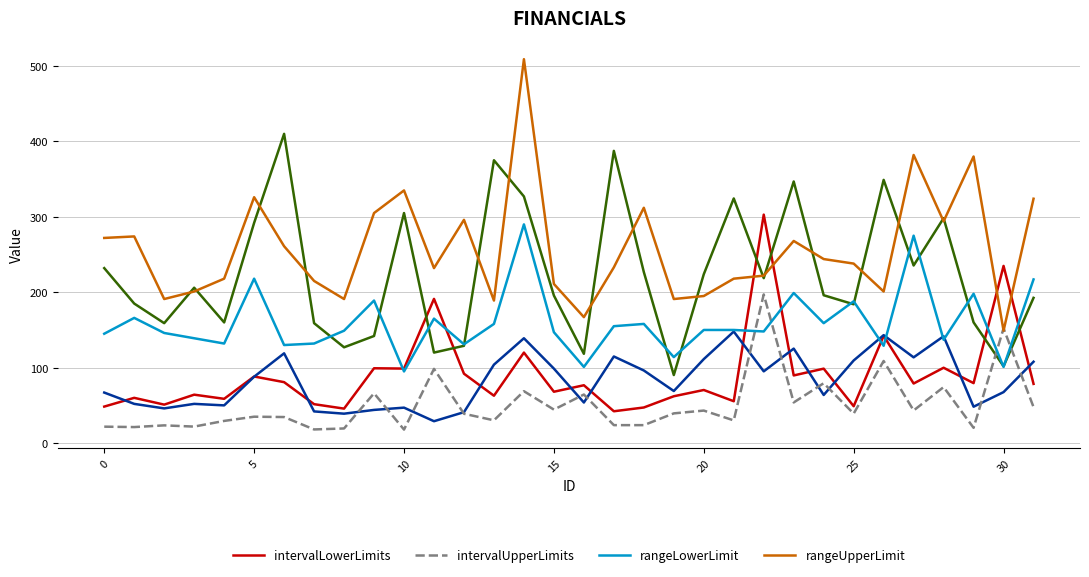

Is it true that intervalUpperLimits equals 21.4 at 11?

False